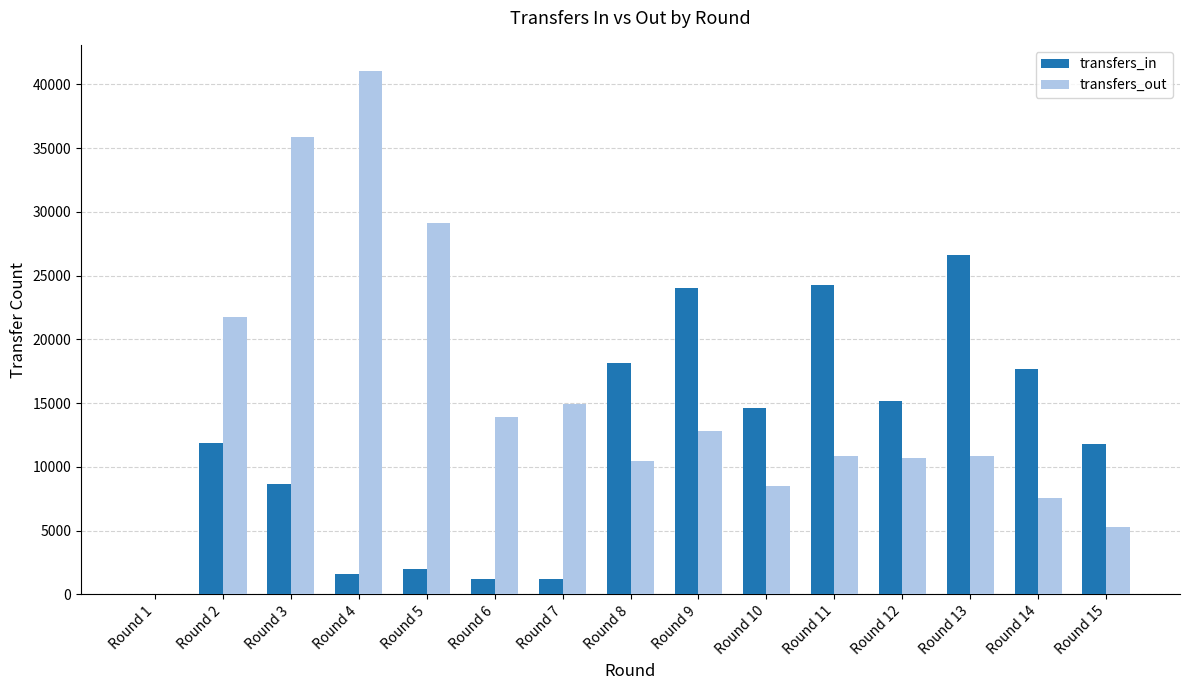

At which category is the sum across all series the highest?

Round 3